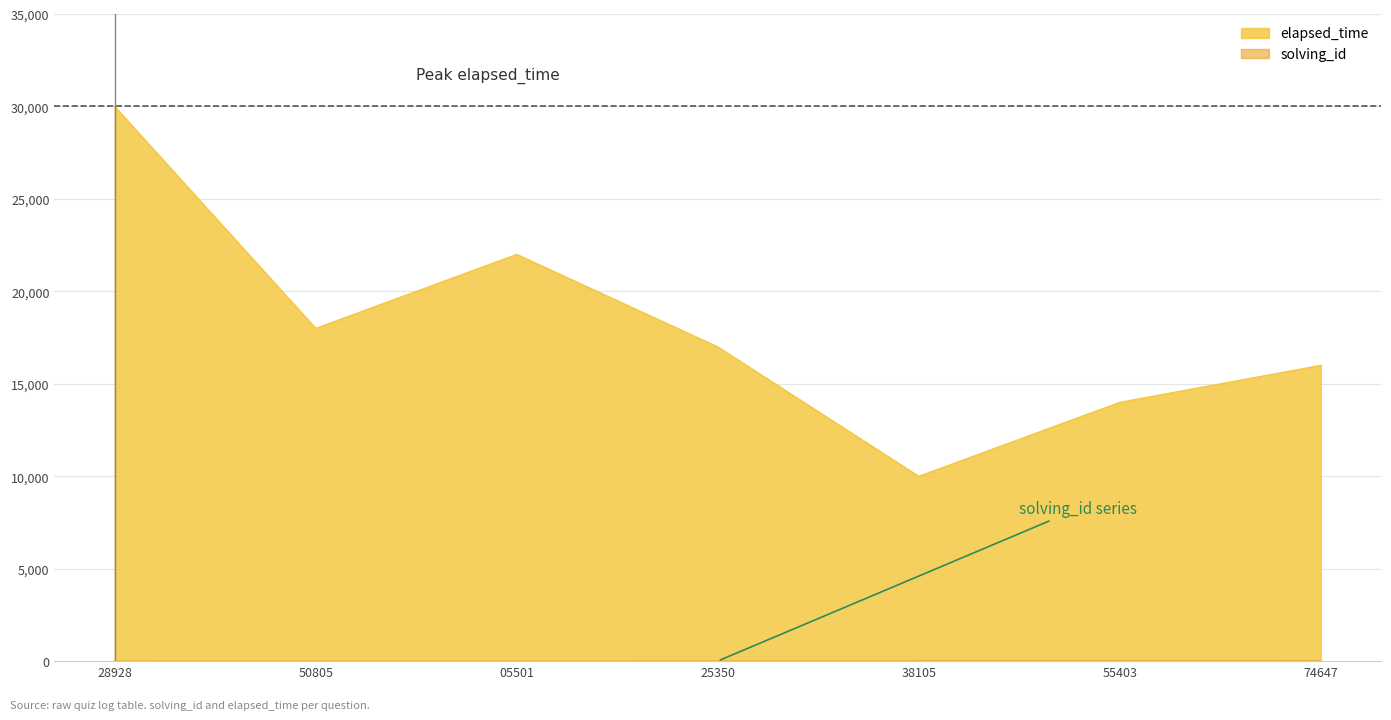

How many interior local peaks does the elapsed_time series have?

1